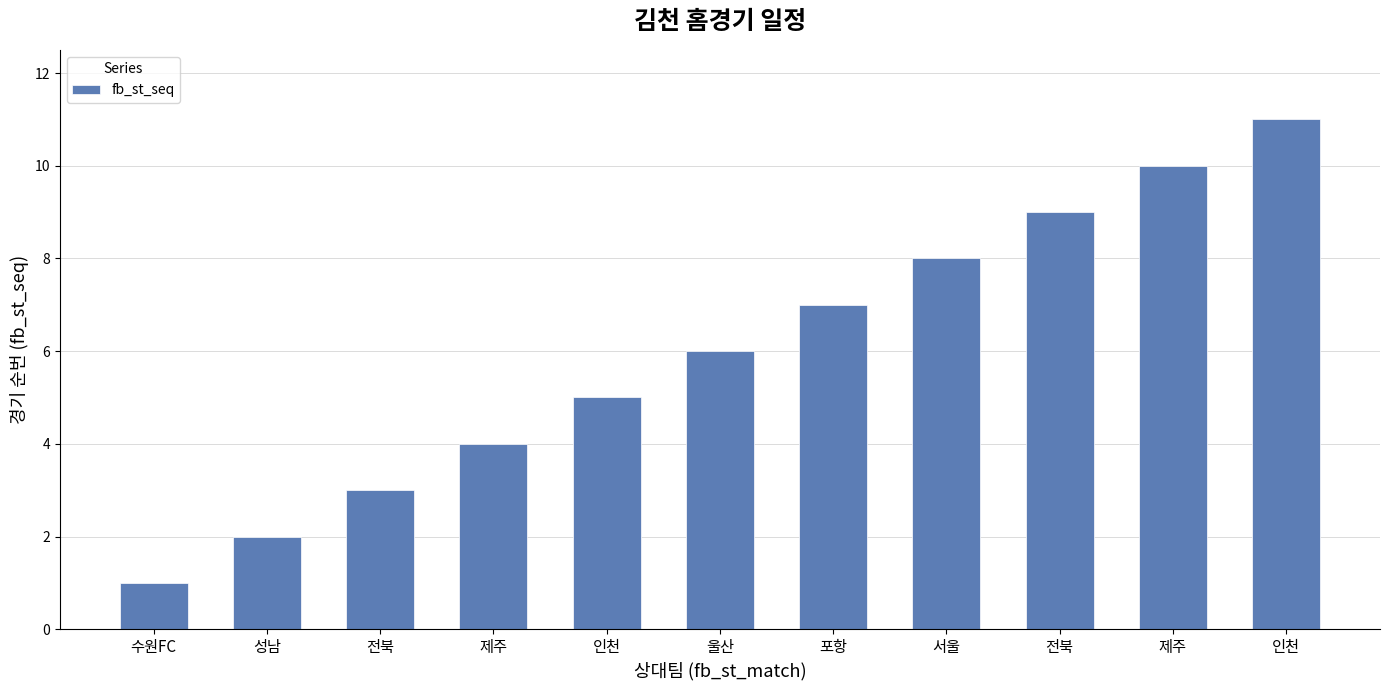

Rank the categories by value from highest to lowest.

인천, 제주, 전북, 서울, 포항, 울산, 인천, 제주, 전북, 성남, 수원FC